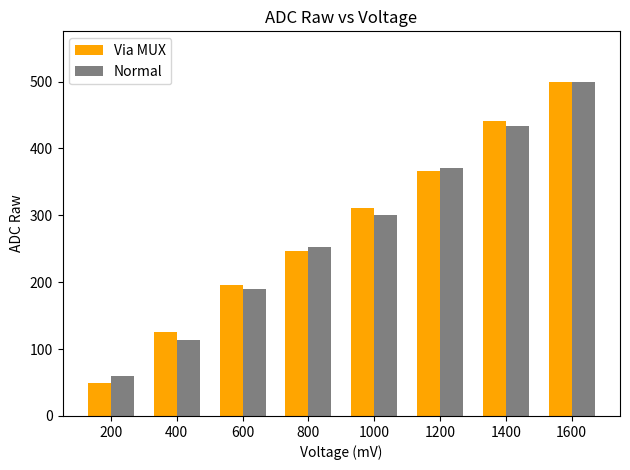

What is the greatest value displayed?

500